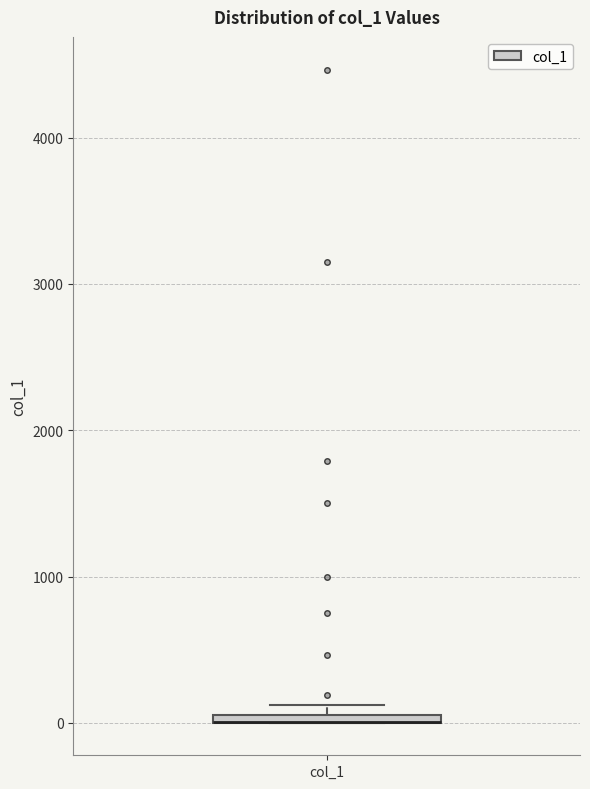

Where is the upper edge of the box for col_1 on the y-axis? The values are not printed on the chart, so give them approximately, as read against the axis.

100